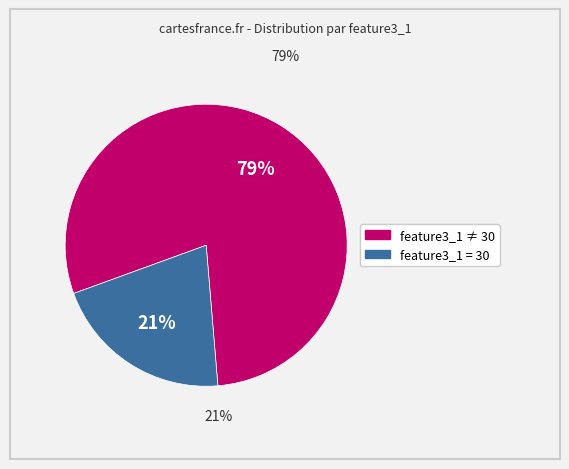

What percentage is the feature3_1 = 30 slice, to the nearest percent?

21%